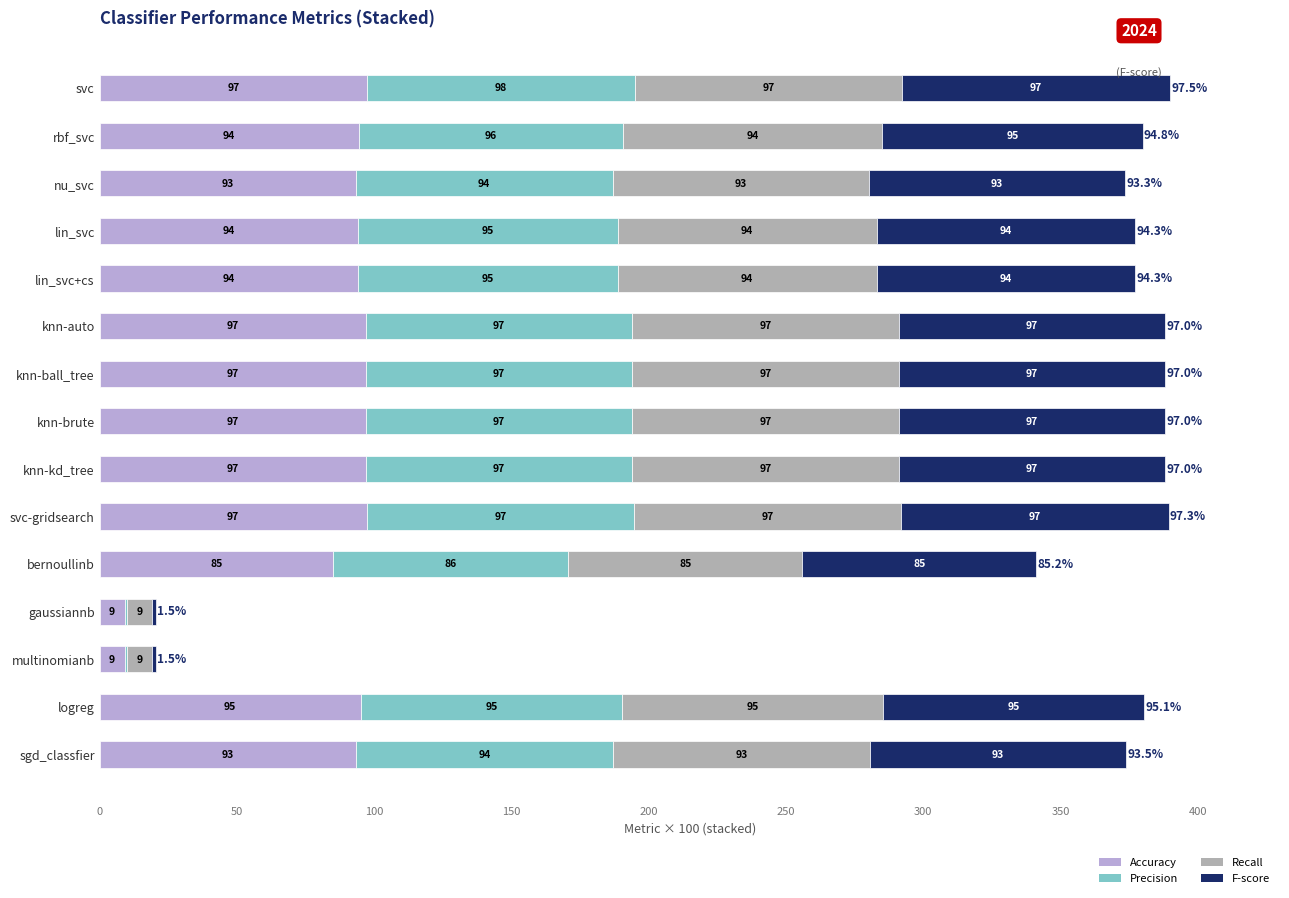

At which category is the sum across all series the highest?

svc